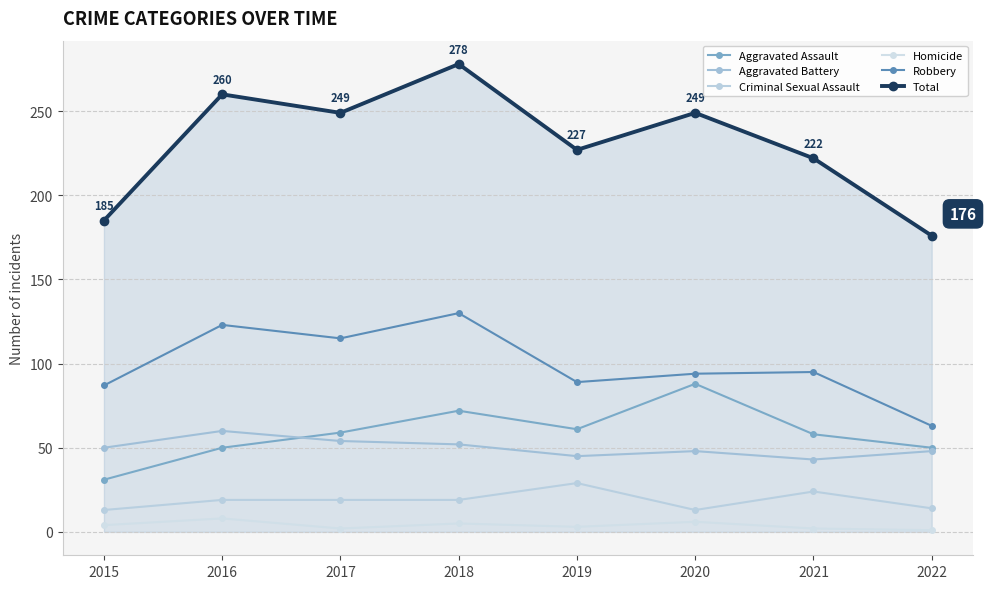

At which category does Aggravated Battery reach its first local peak?

2016